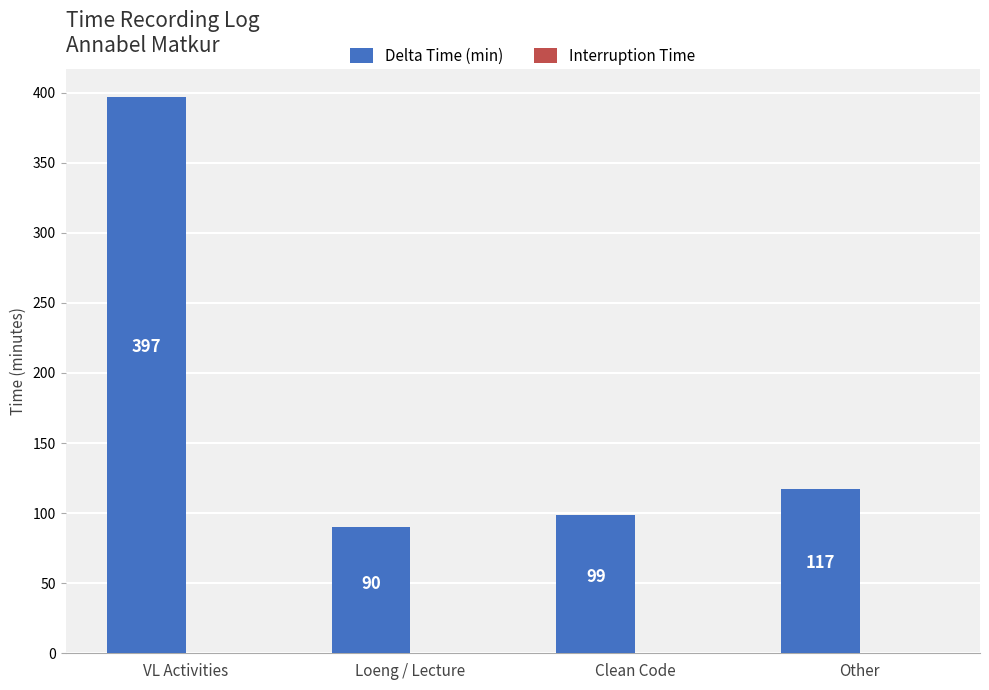

List the labels in order of value, largest first.

VL Activities, Other, Clean Code, Loeng / Lecture